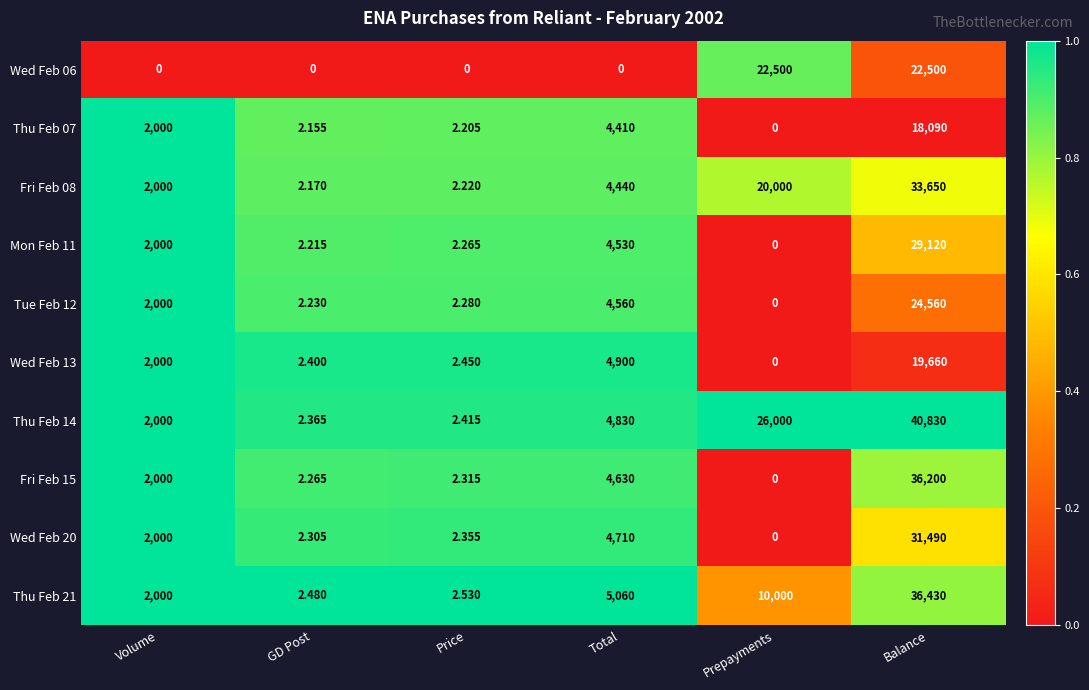

At which label is Mon Feb 11 closest to 14560?

Total